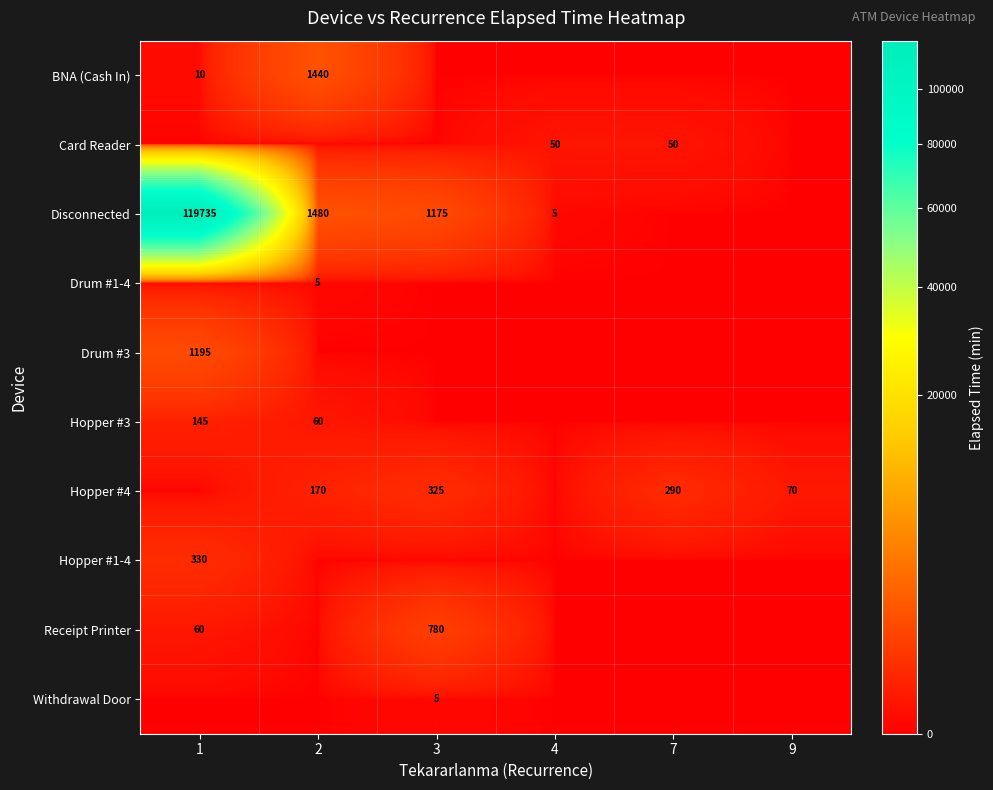

The Hopper #1-4 series shows 330 at 1. True or false?

True